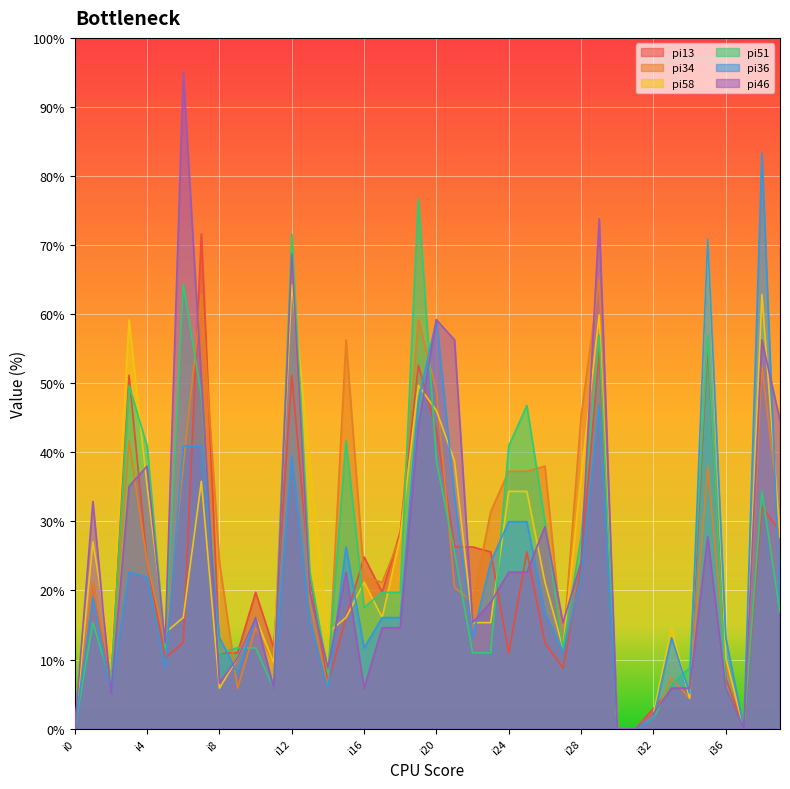

How many lines are shown in the chart?

6